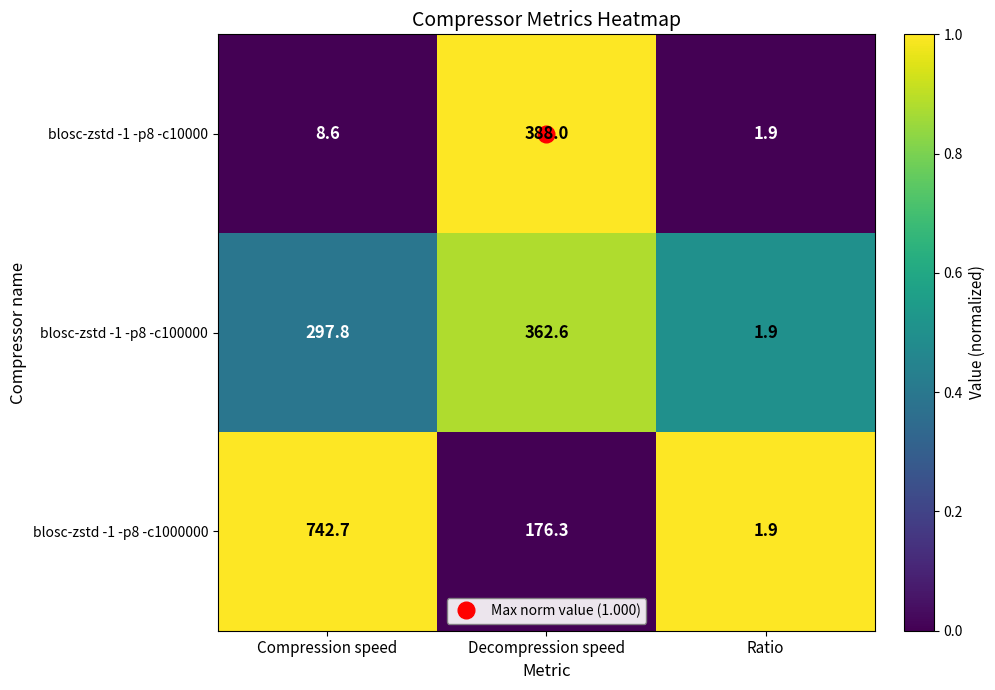

Read the blosc-zstd -1 -p8 -c100000 value at Decompression speed.

362.6